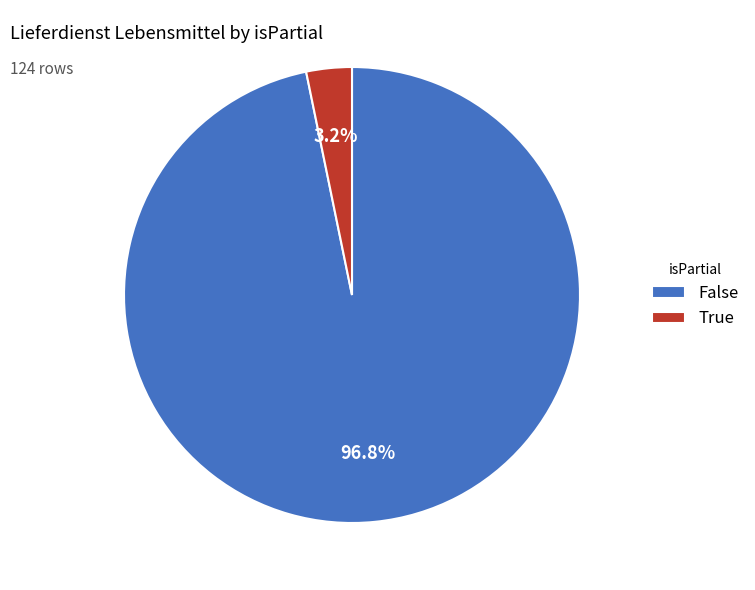

Which slice is the largest?

False